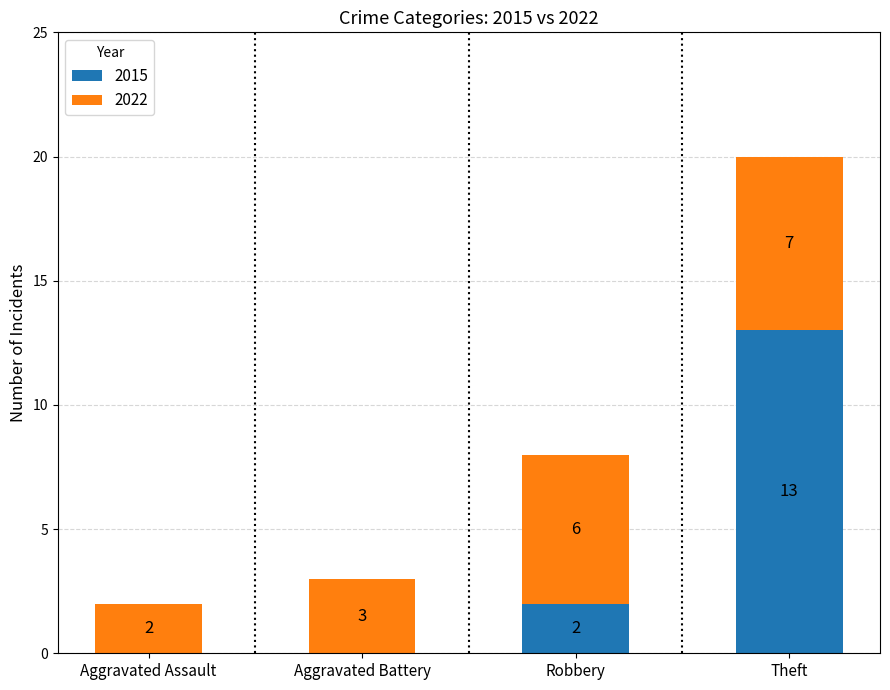

The value of 2015 at Theft is 13. True or false?

True